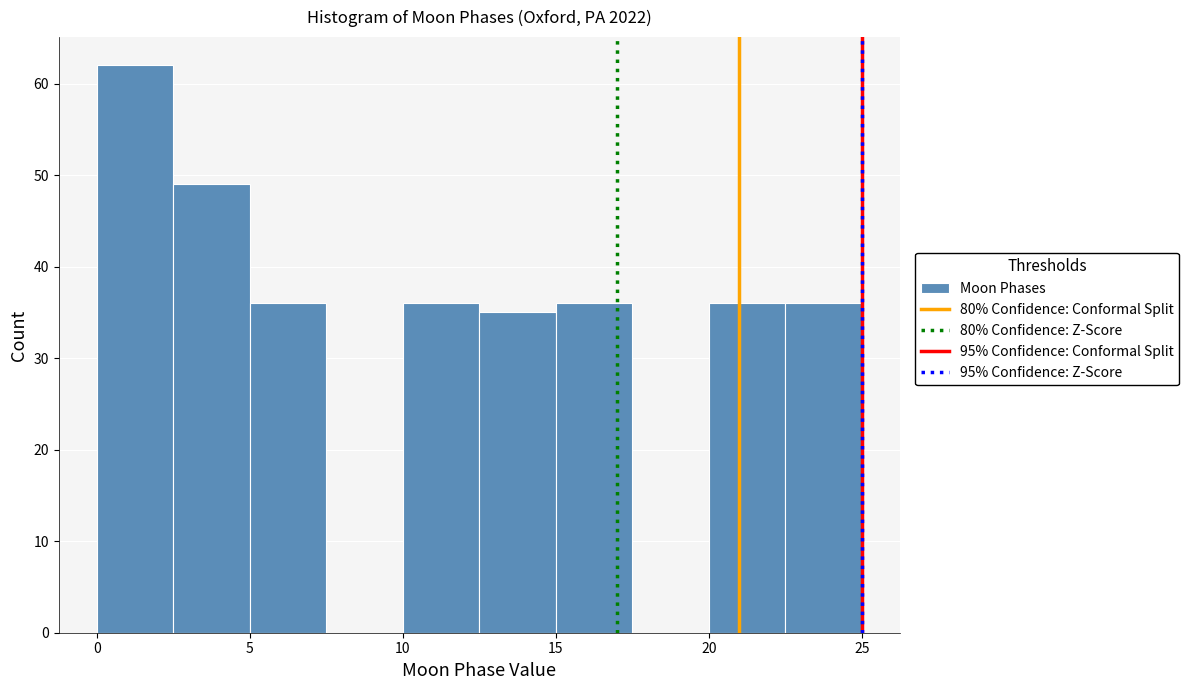

Over which range of the x-axis is the bar tallest?

0.0 to 2.5